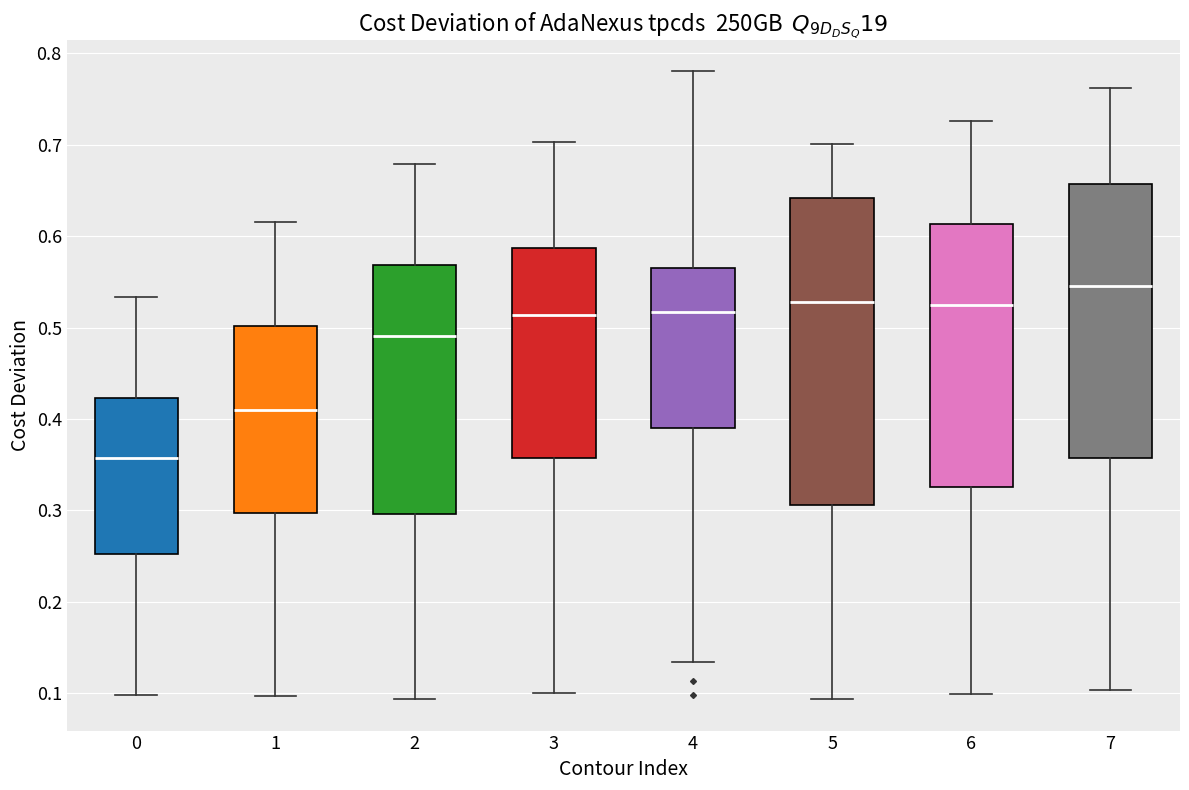

Reading left to right, transcribe this box plot: for each box, give where its median line is, the range the box spans, and where its two whiskers end, as read against the y-axis. The values are not printed on the chart, so give them approximately, as read against the axis.

0: median 0.36, box 0.25 to 0.42, whiskers 0.10 to 0.53
1: median 0.41, box 0.30 to 0.50, whiskers 0.10 to 0.62
2: median 0.49, box 0.30 to 0.57, whiskers 0.09 to 0.68
3: median 0.51, box 0.36 to 0.59, whiskers 0.10 to 0.70
4: median 0.52, box 0.39 to 0.57, whiskers 0.13 to 0.78
5: median 0.53, box 0.31 to 0.64, whiskers 0.09 to 0.70
6: median 0.53, box 0.33 to 0.61, whiskers 0.10 to 0.73
7: median 0.55, box 0.36 to 0.66, whiskers 0.10 to 0.76